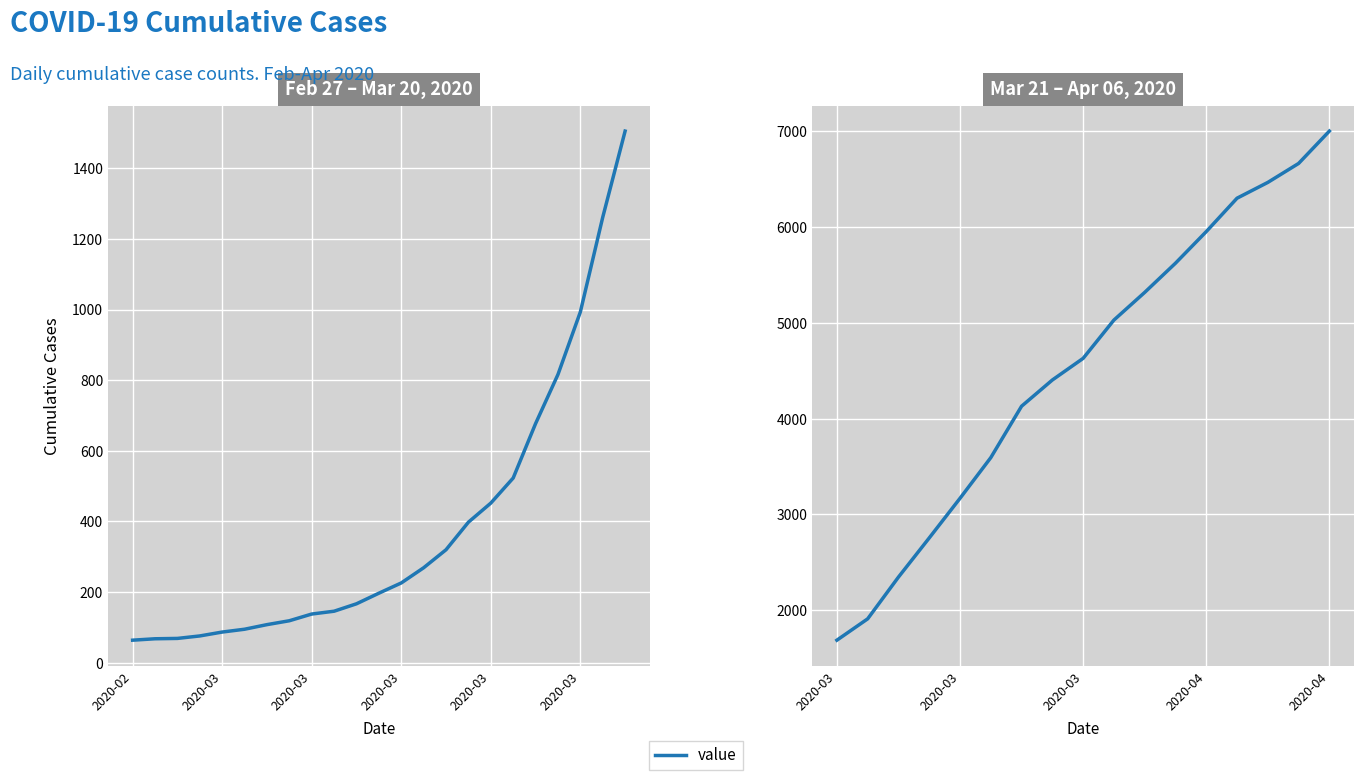

Which has a higher value, 14 or 9?

14